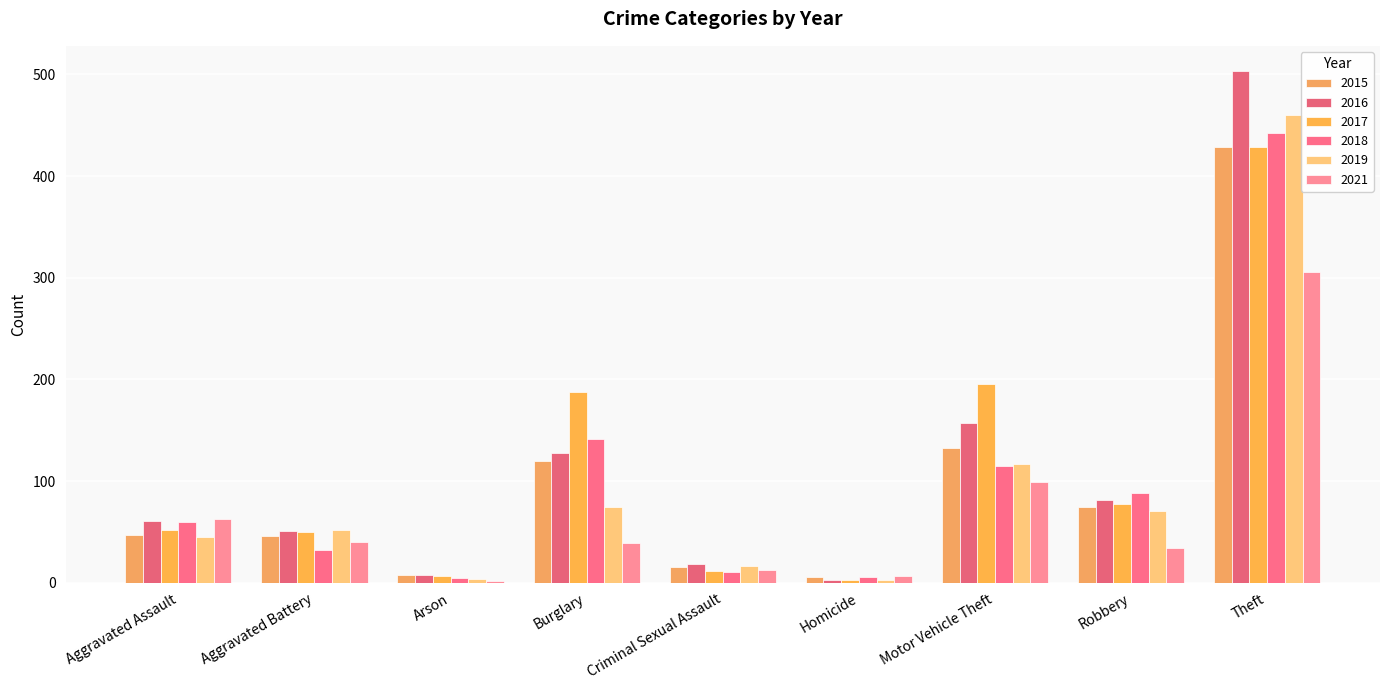

Reading left to right, extract all data points from this chart.

2015: Aggravated Assault=47	Aggravated Battery=46	Arson=8	Burglary=120	Criminal Sexual Assault=15	Homicide=6	Motor Vehicle Theft=133	Robbery=74	Theft=429
2016: Aggravated Assault=61	Aggravated Battery=51	Arson=8	Burglary=128	Criminal Sexual Assault=18	Homicide=3	Motor Vehicle Theft=157	Robbery=81	Theft=503
2017: Aggravated Assault=52	Aggravated Battery=50	Arson=7	Burglary=188	Criminal Sexual Assault=12	Homicide=3	Motor Vehicle Theft=195	Robbery=77	Theft=429
2018: Aggravated Assault=60	Aggravated Battery=32	Arson=5	Burglary=141	Criminal Sexual Assault=11	Homicide=6	Motor Vehicle Theft=115	Robbery=88	Theft=442
2019: Aggravated Assault=45	Aggravated Battery=52	Arson=4	Burglary=74	Criminal Sexual Assault=16	Homicide=3	Motor Vehicle Theft=117	Robbery=71	Theft=460
2021: Aggravated Assault=63	Aggravated Battery=40	Arson=2	Burglary=39	Criminal Sexual Assault=13	Homicide=7	Motor Vehicle Theft=99	Robbery=34	Theft=306